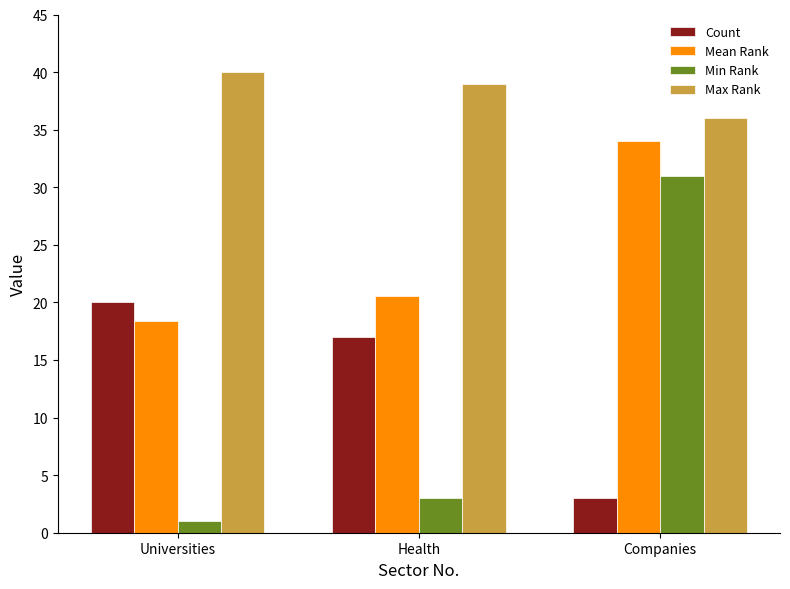

At which label does Count reach its minimum?

Companies